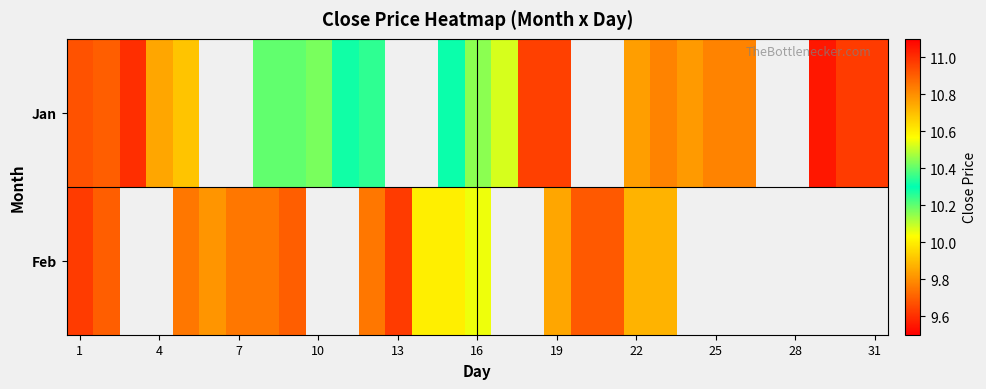

What is the difference between the maximum and minimum values in the Jan series?

1.4